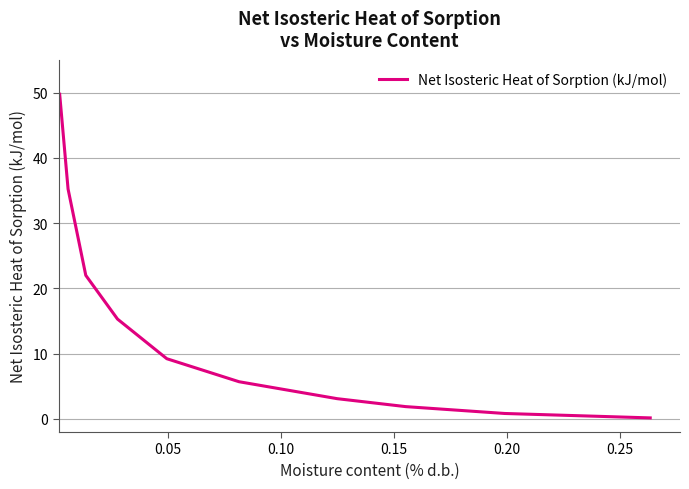

What is the greatest value displayed?

49.7